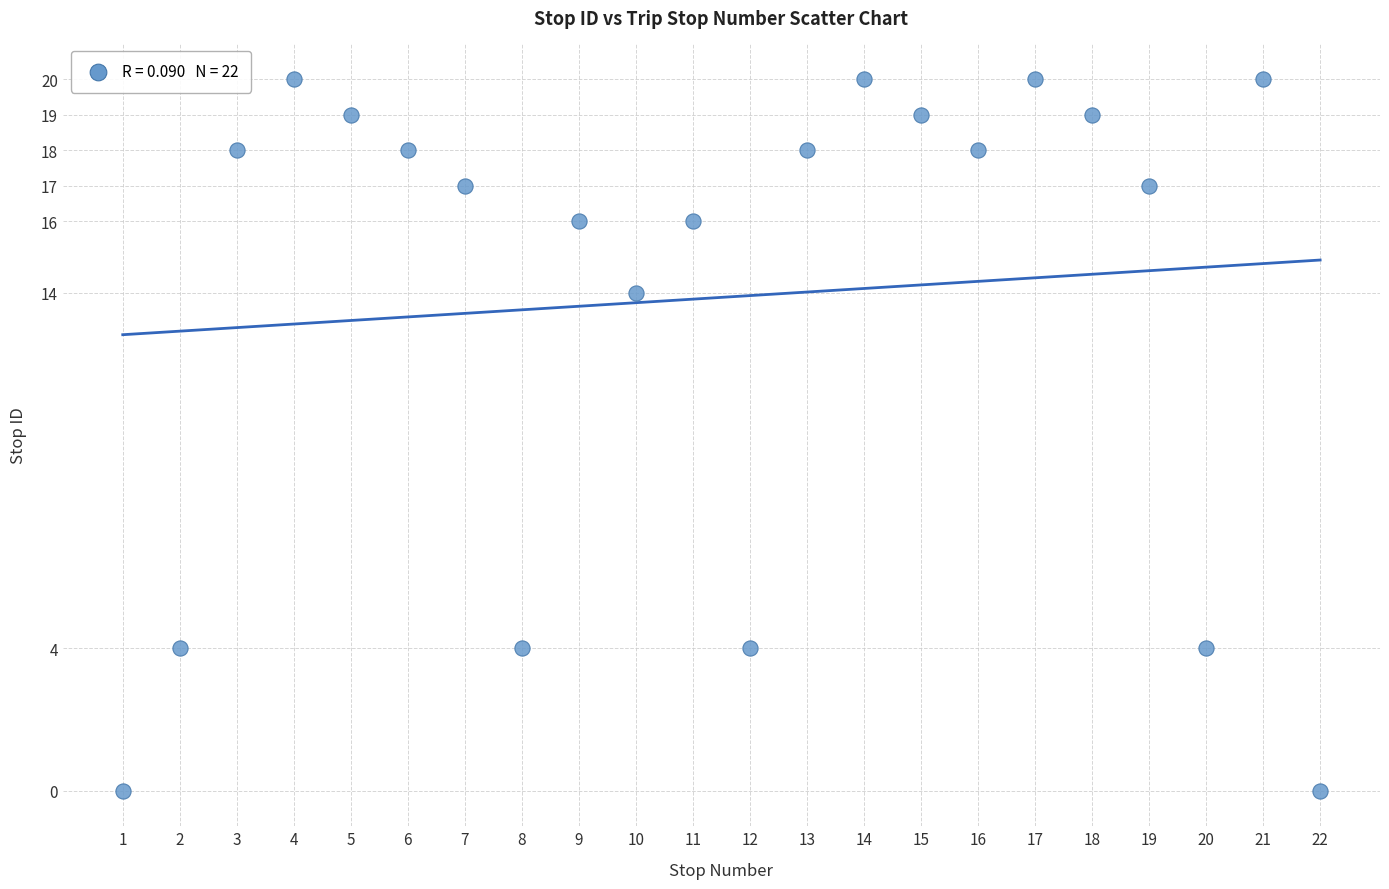

What Y value in the scatter plot is closest to 10?

14